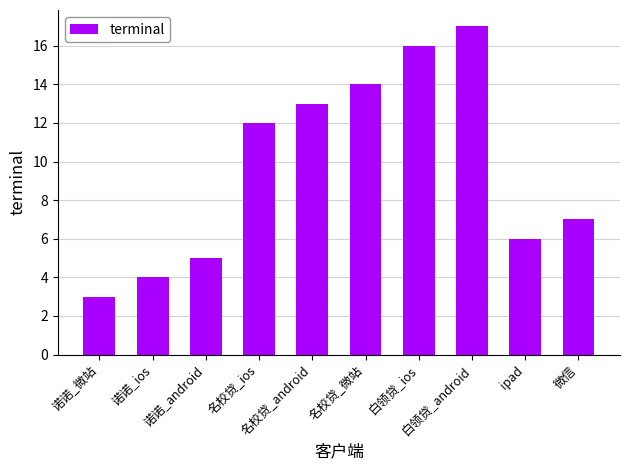

The chart shows a value of 6 at ipad. True or false?

True